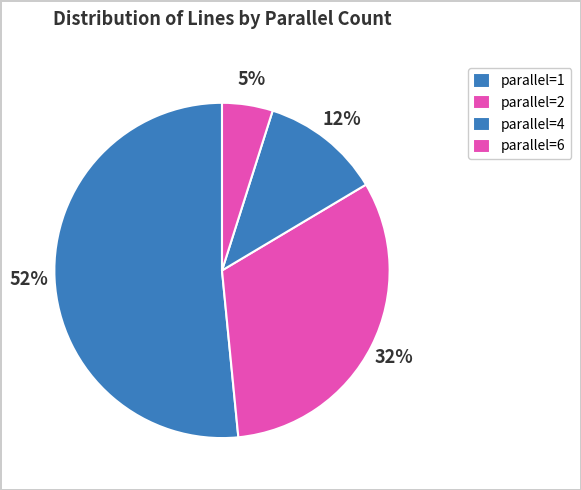

How many slices are in this pie chart?

4